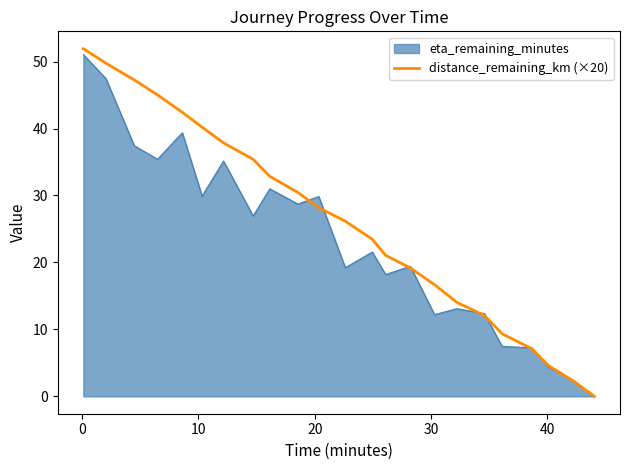

List the series in order of their overall mean, highest first.

distance_remaining_km (×20), eta_remaining_minutes